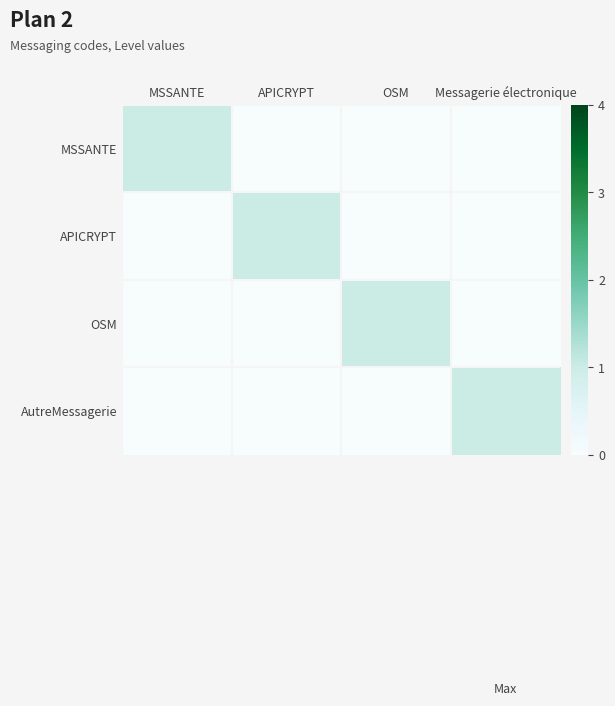

Between MSSANTE and APICRYPT, which is larger?

MSSANTE